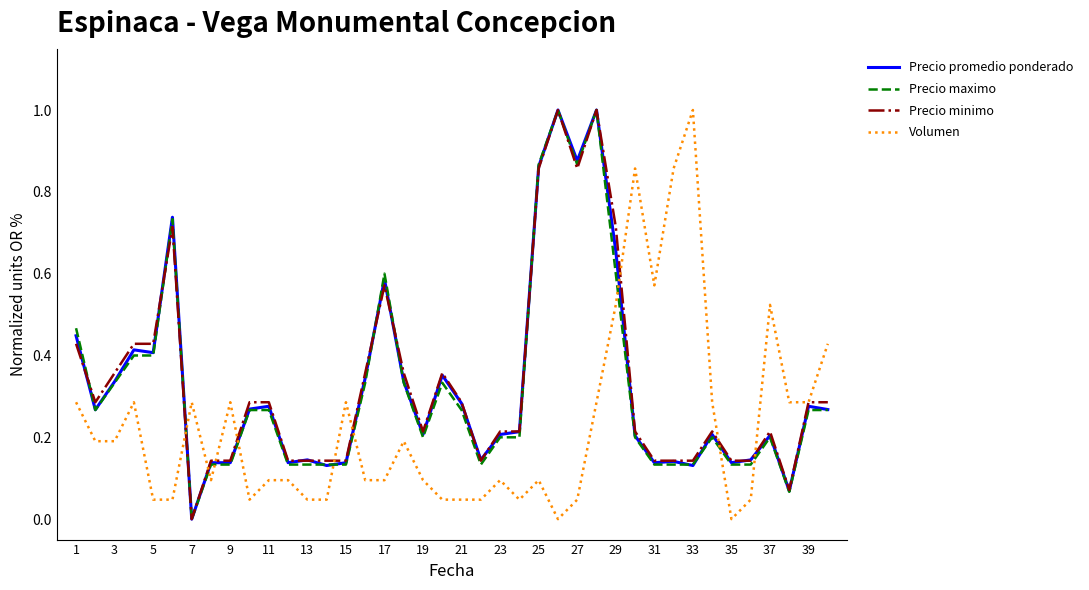

What is the difference between the maximum and minimum values in the Precio maximo series?

1.0